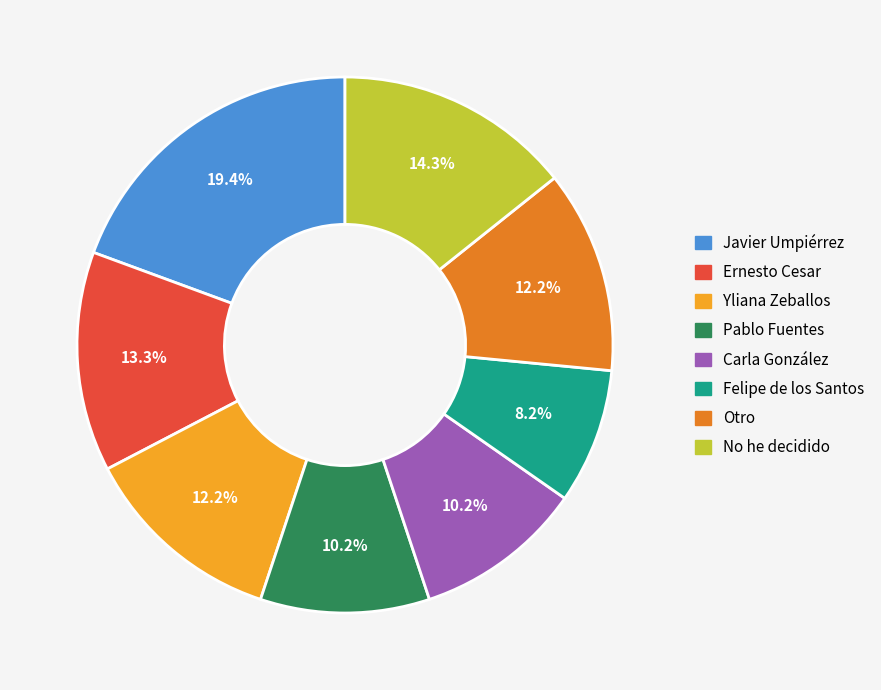

To the nearest percent, what portion does Felipe de los Santos represent?

8%